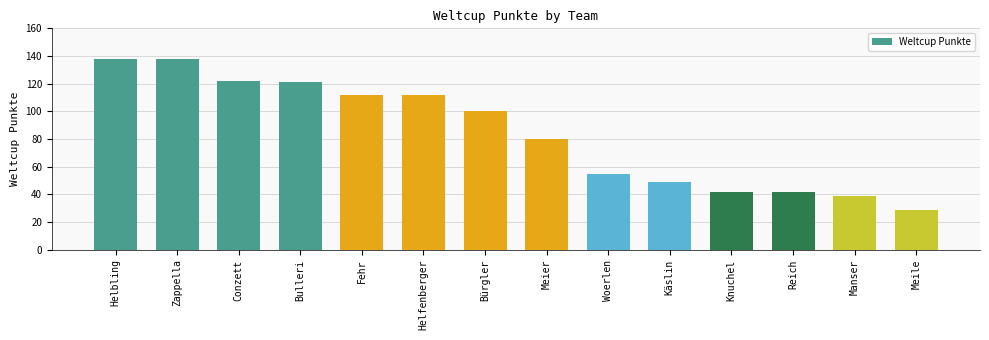

Reading left to right, what are all the values shown in this chart?

138	138	122	121	112	112	100	80	55	49	42	42	39	29